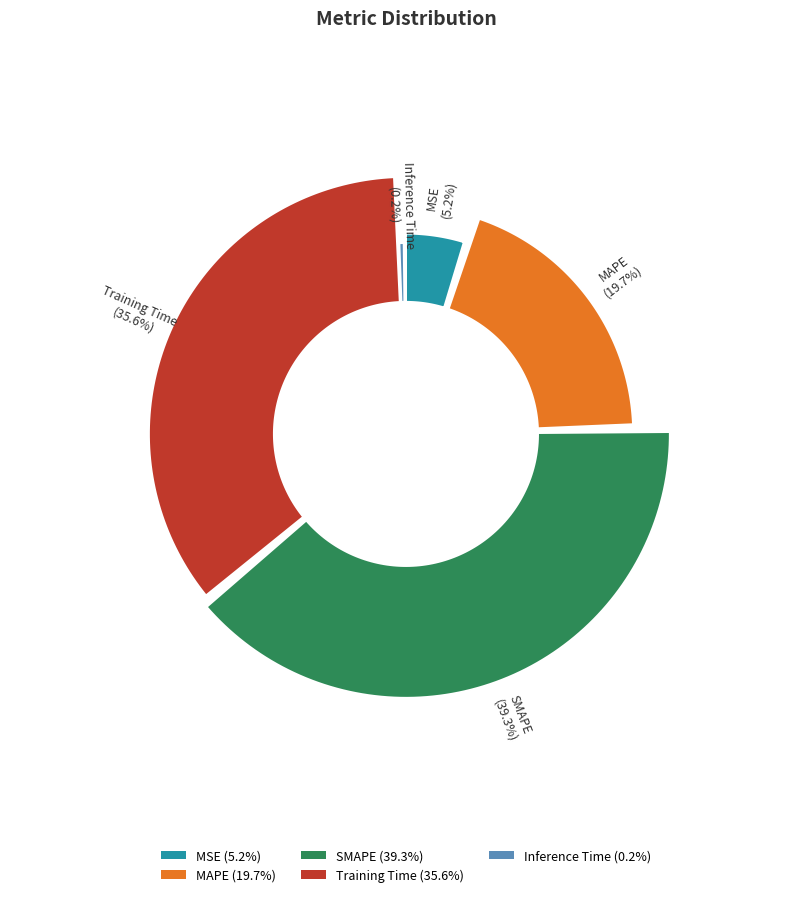

What portion of the pie excludes SMAPE?

60.7%